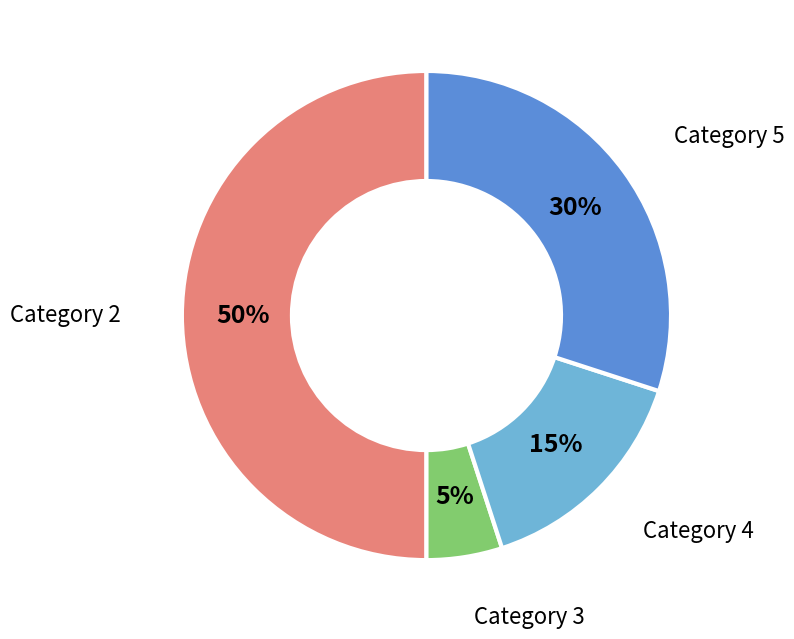

Does Category 3 account for over 50% of the chart?

No